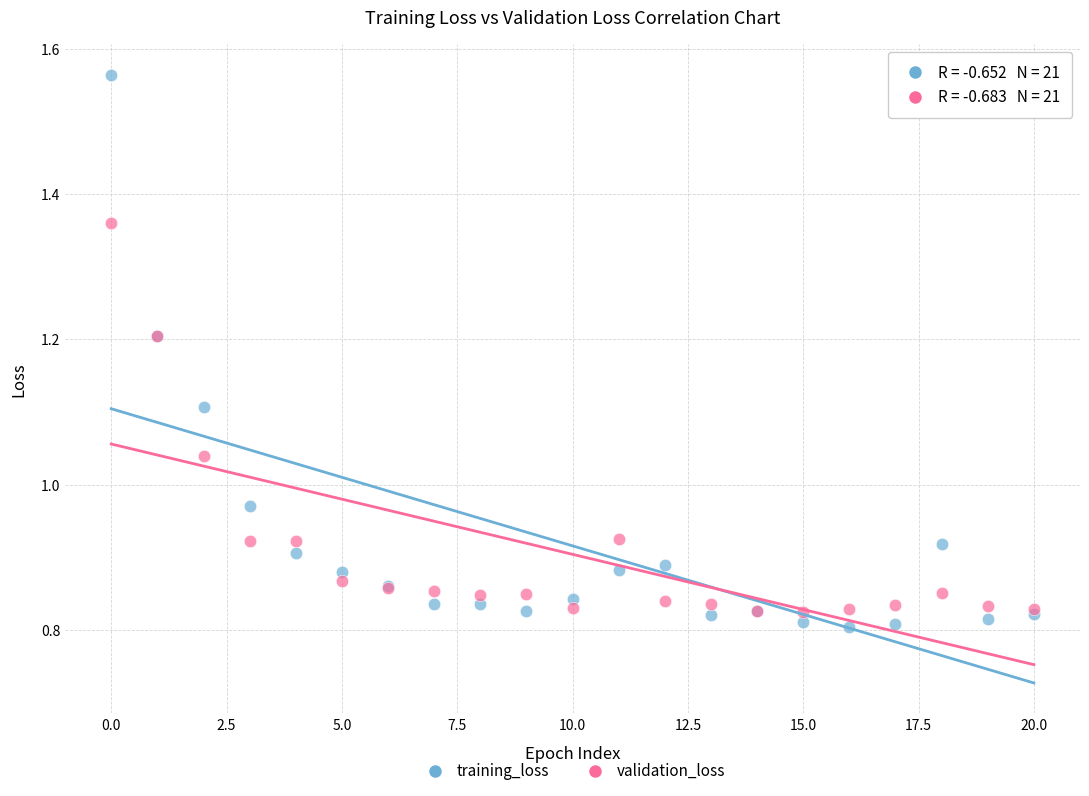

Which series reaches the maximum Y coordinate?

training_loss